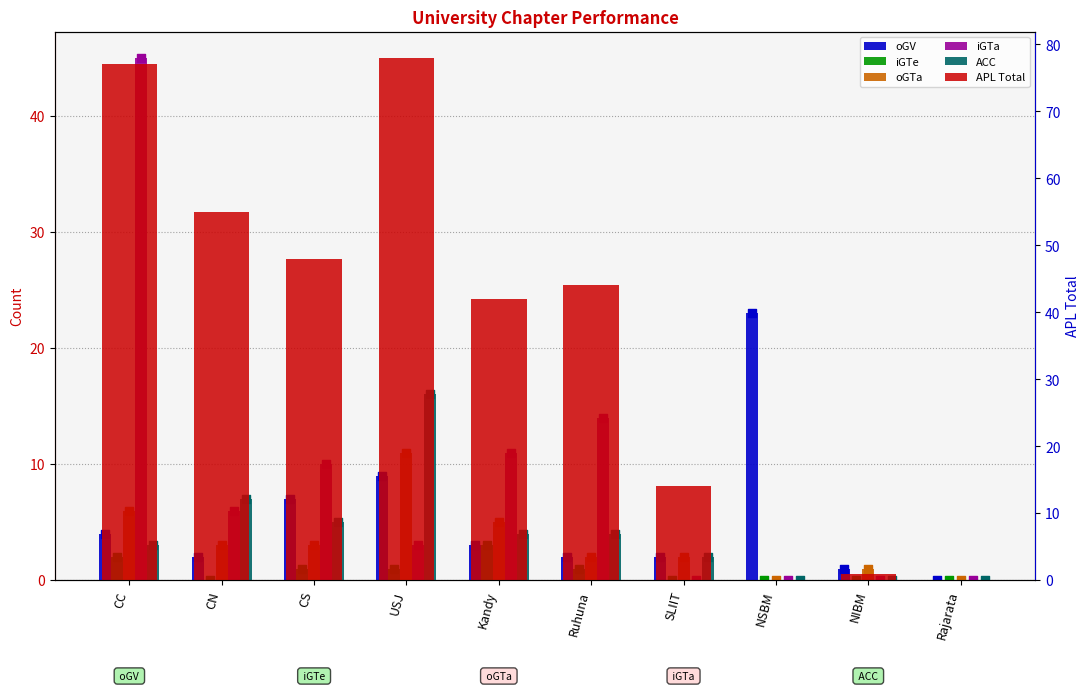

What is the total value across all series at CN?

73